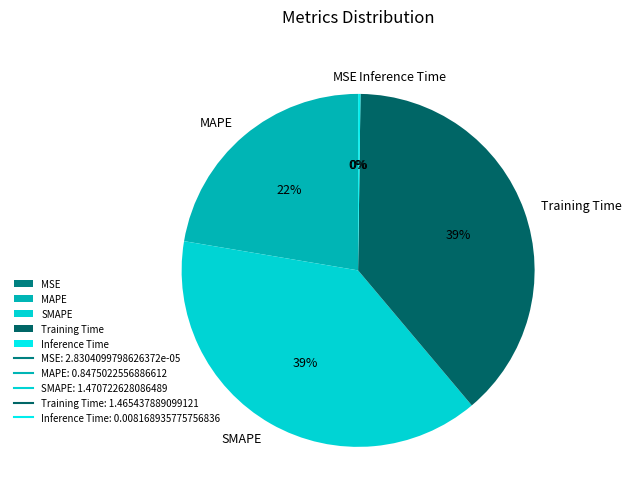

Approximately how many times larger is the value at MAPE compared to Training Time?

0.6